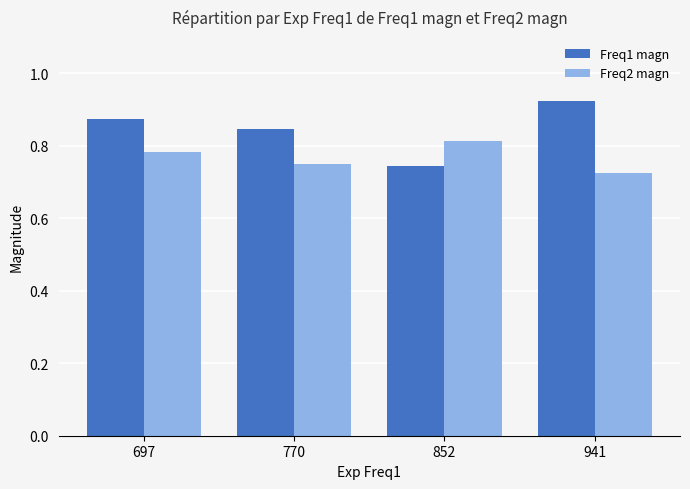

Rank the series by their maximum value, from highest to lowest.

Freq1 magn, Freq2 magn